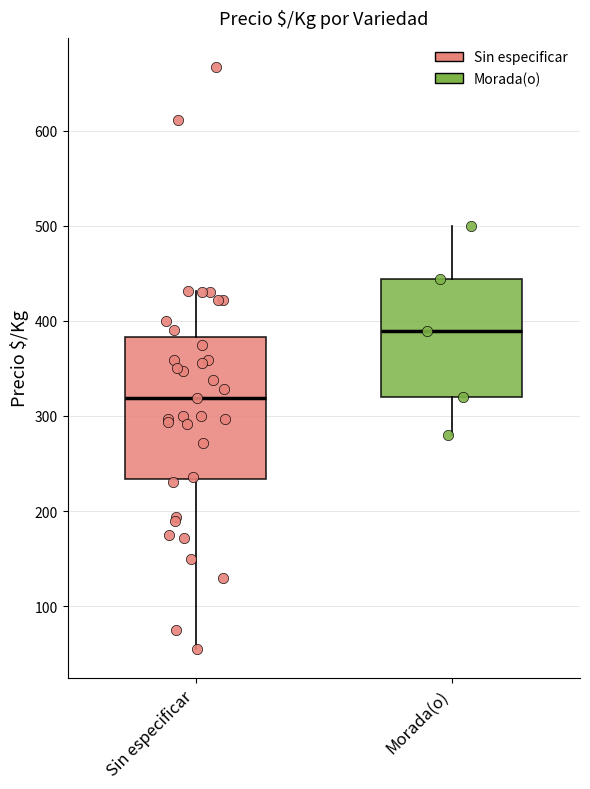

Which box's median line is the lowest?

Sin especificar